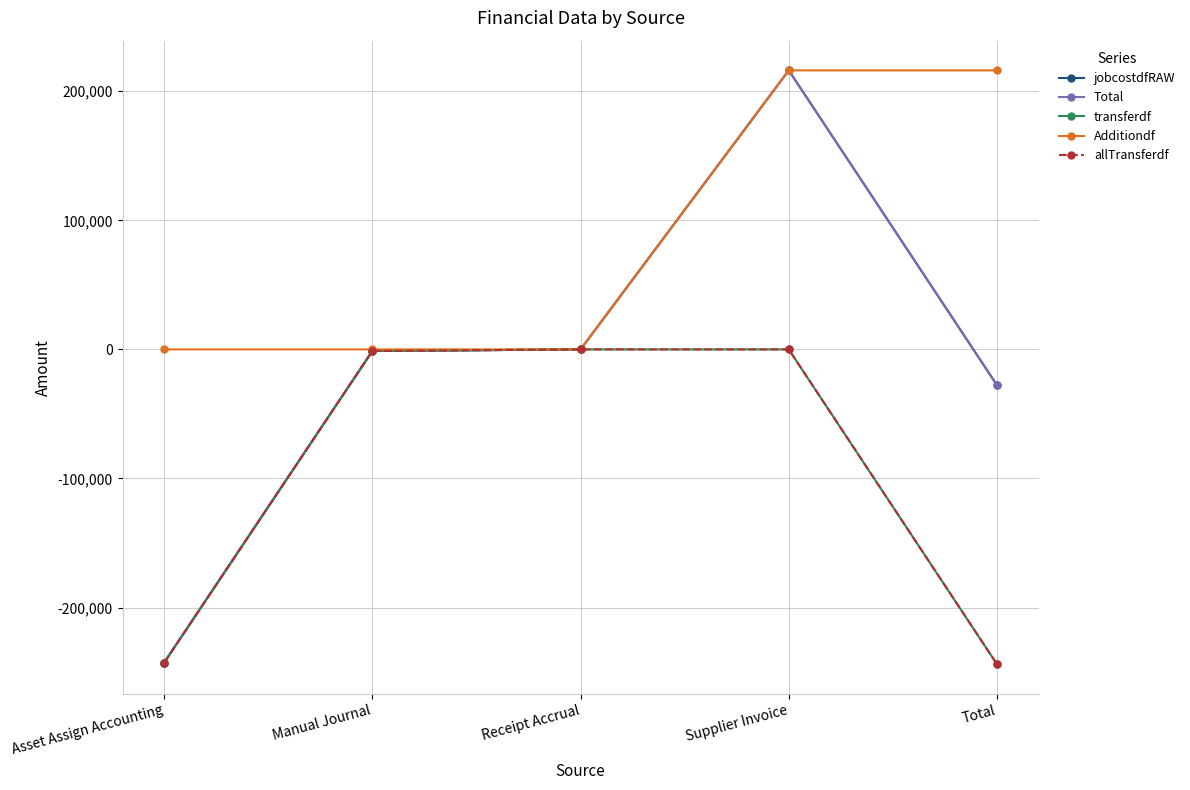

What is the total value across all series at Manual Journal?

-4966.2